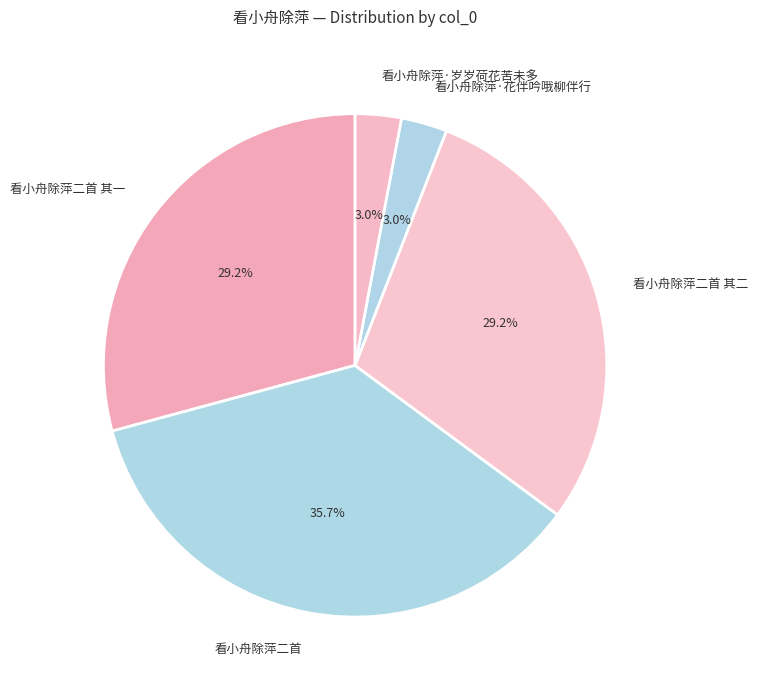

Which slice is the largest?

看小舟除萍二首